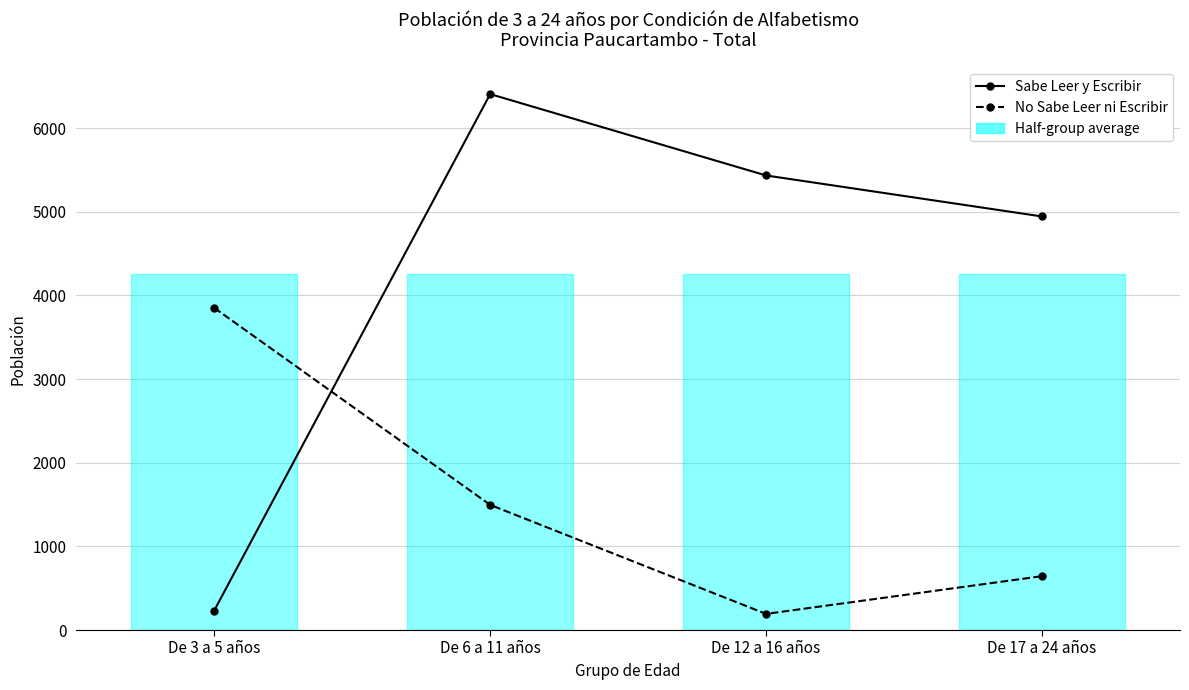

The value of No Sabe Leer ni Escribir at De 6 a 11 años is 431. True or false?

False